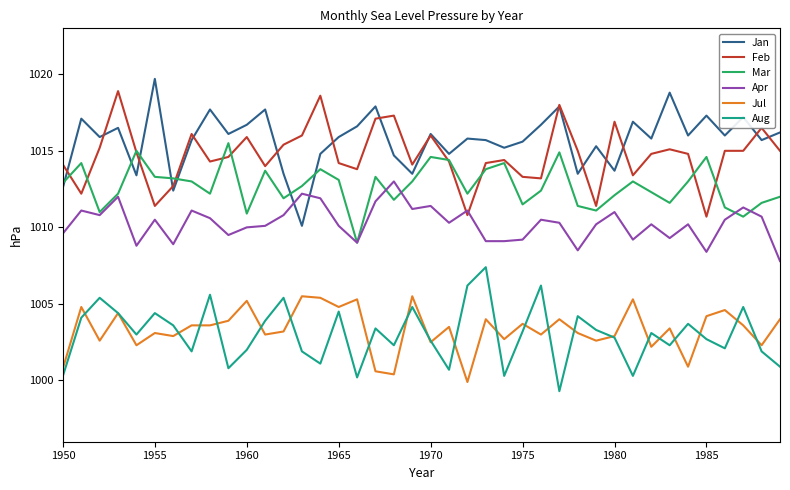

True or false: Mar and Jul intersect in this chart.

False